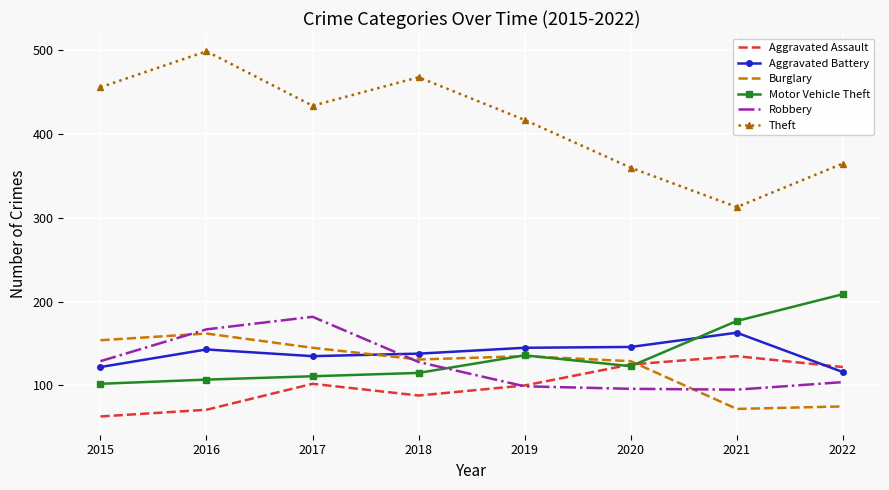

Count the number of data series in this chart.

6